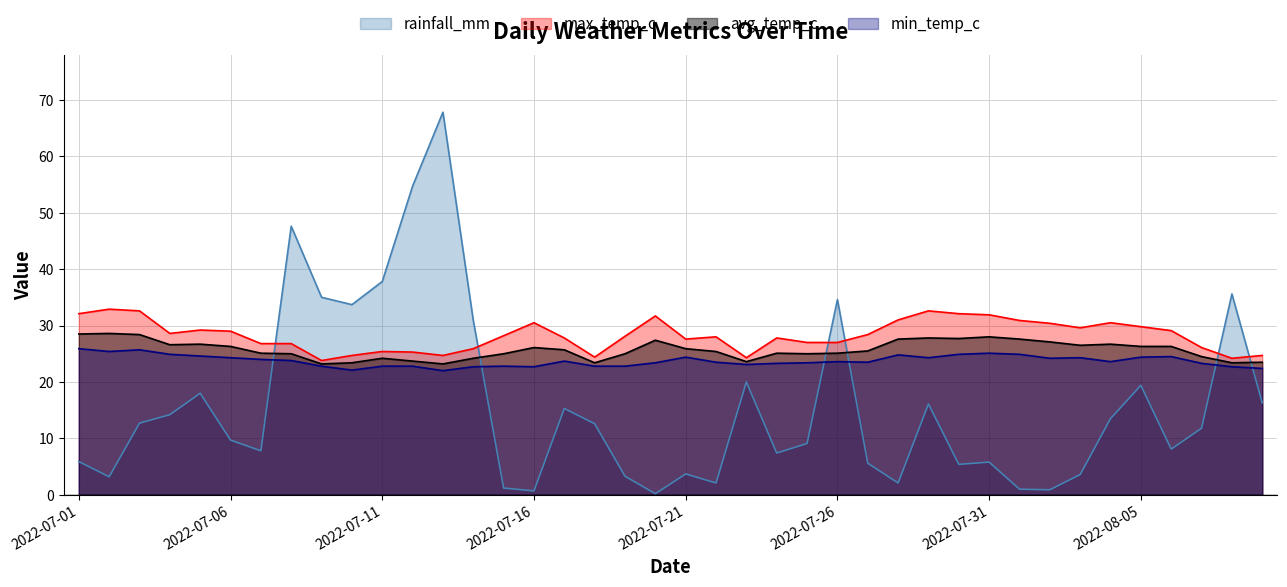

Does the chart have visible grid lines?

Yes